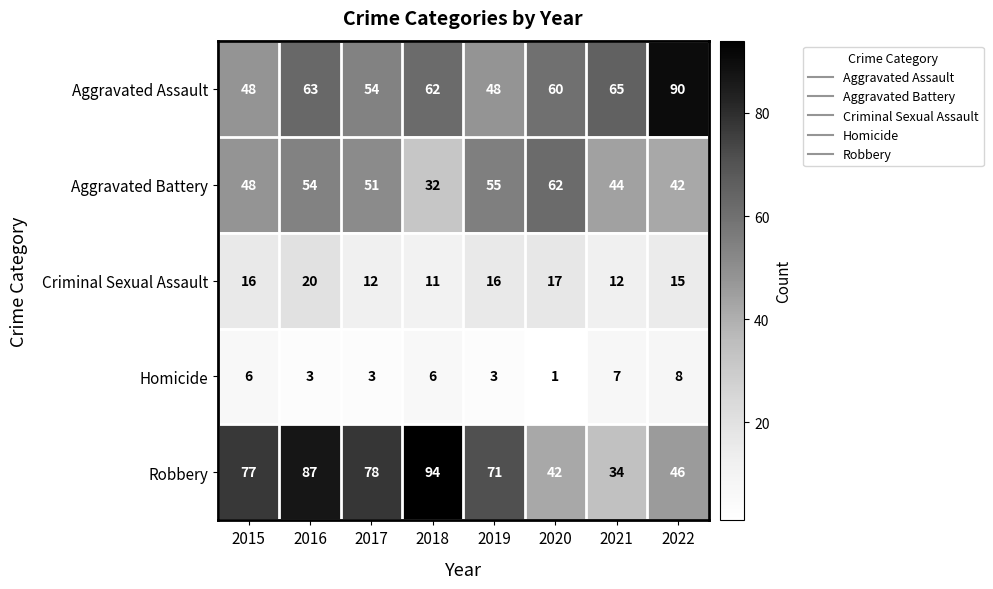

At which category is the sum across all series the highest?

2016